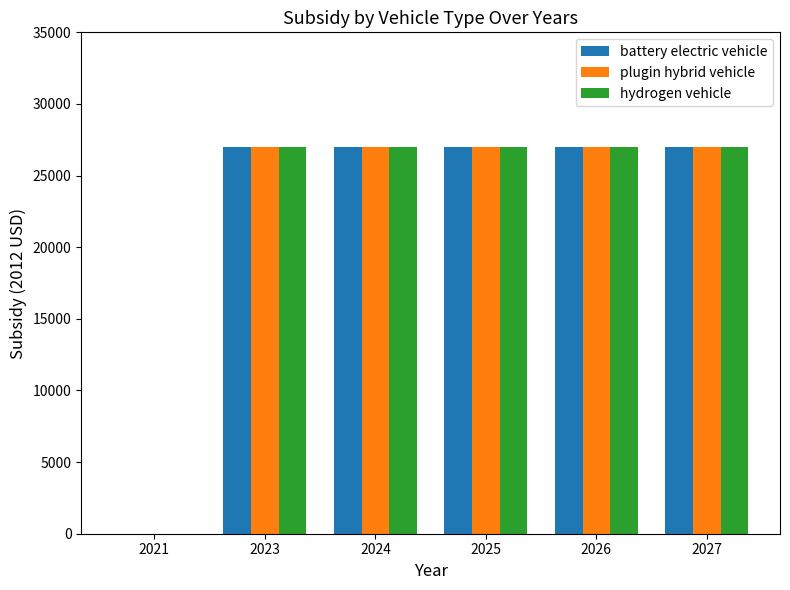

True or false: hydrogen vehicle has a value of 27004 at 2027.

True